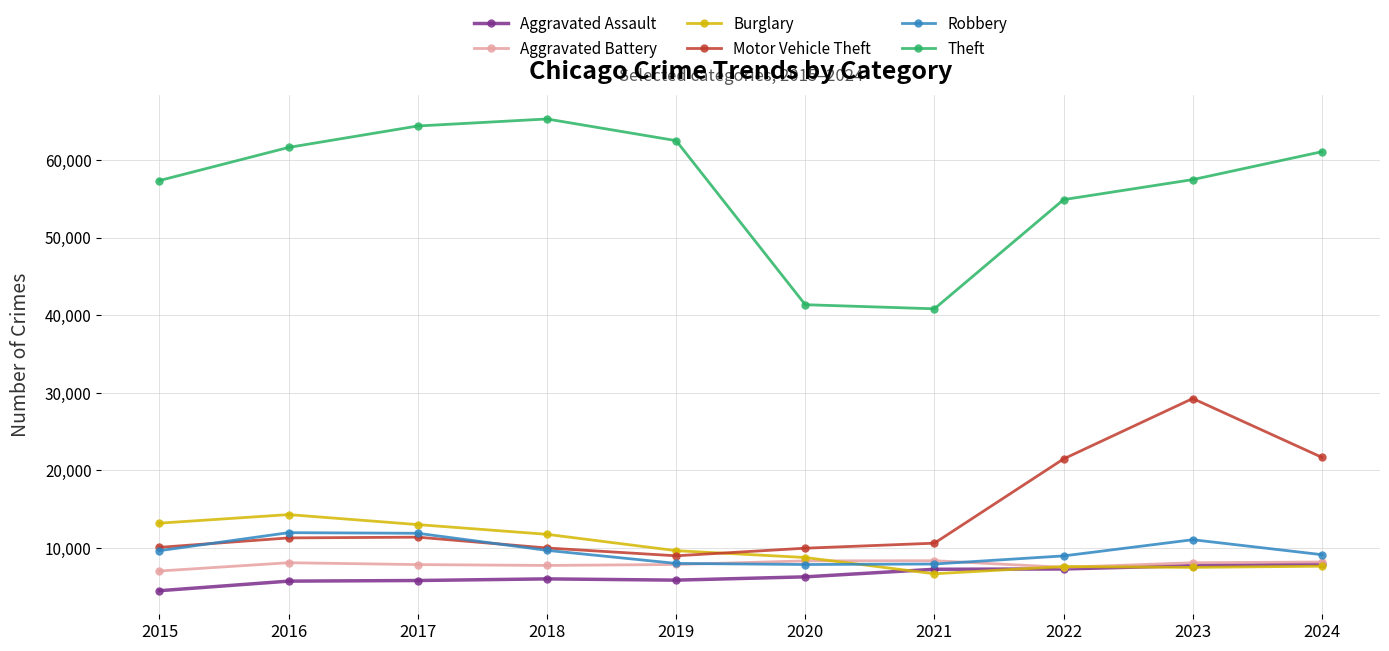

True or false: Aggravated Battery and Theft intersect in this chart.

False